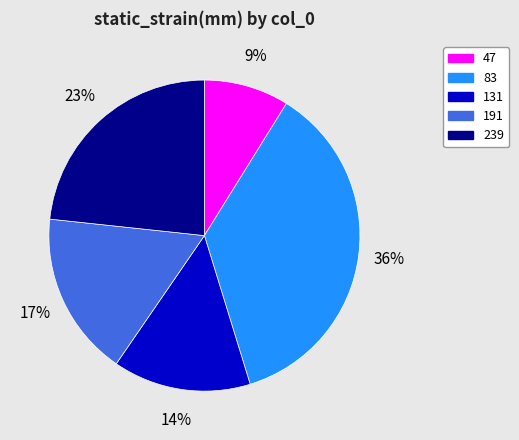

How many segments does this pie chart have?

5